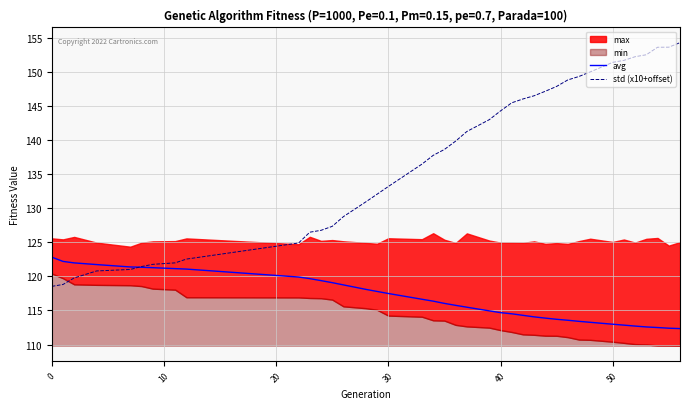

What is the highest value of the std (x10+offset) series?

154.3